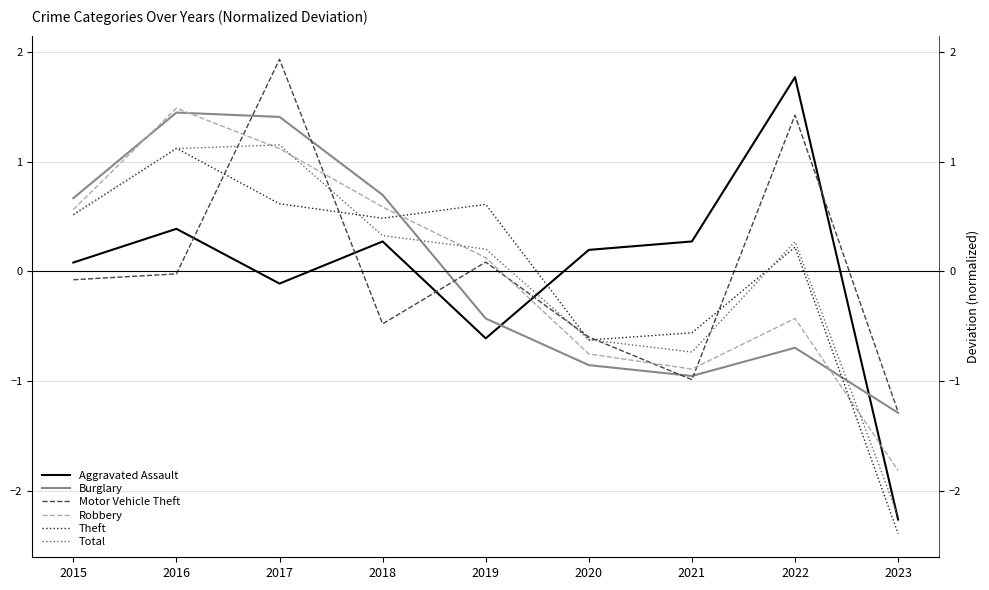

What is the sum of the Total values at 2023 and 2016?

-1.1